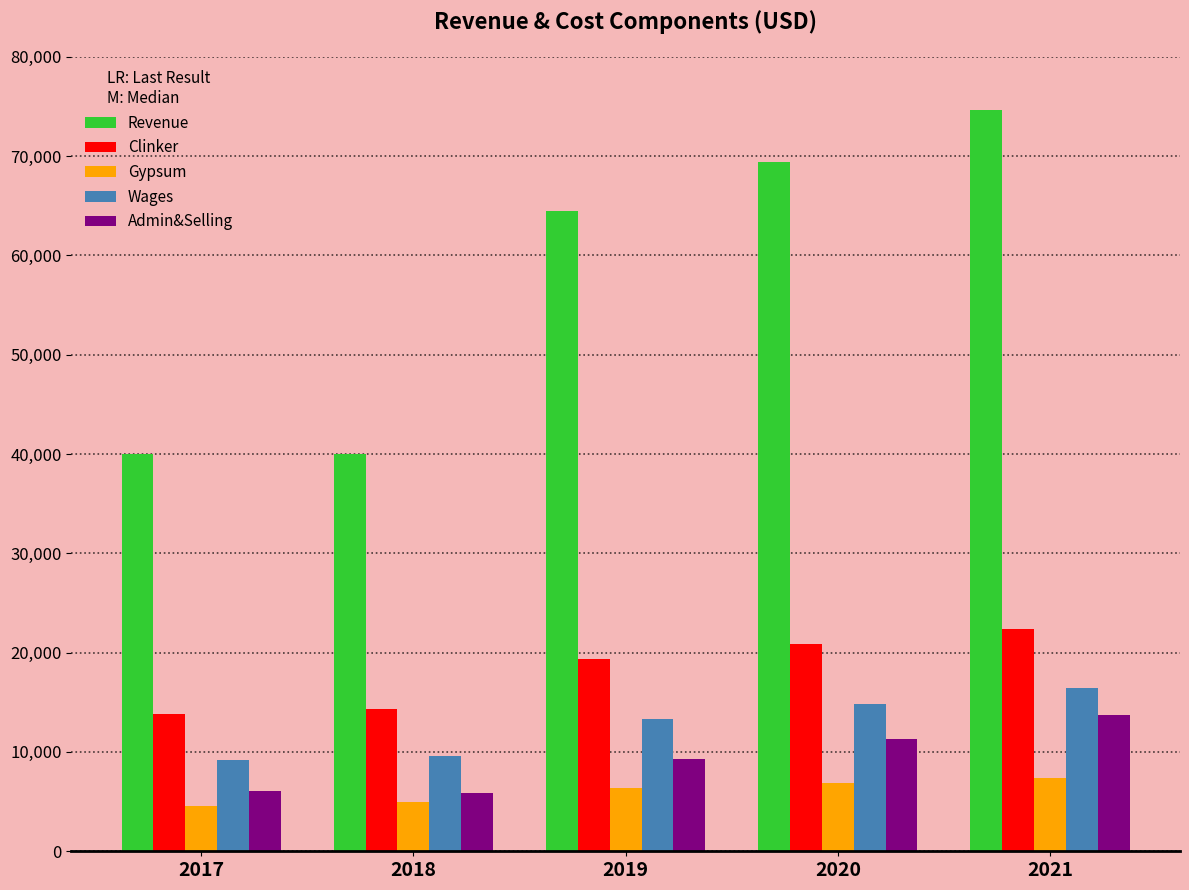

The Gypsum series shows 3285.1 at 2019. True or false?

False